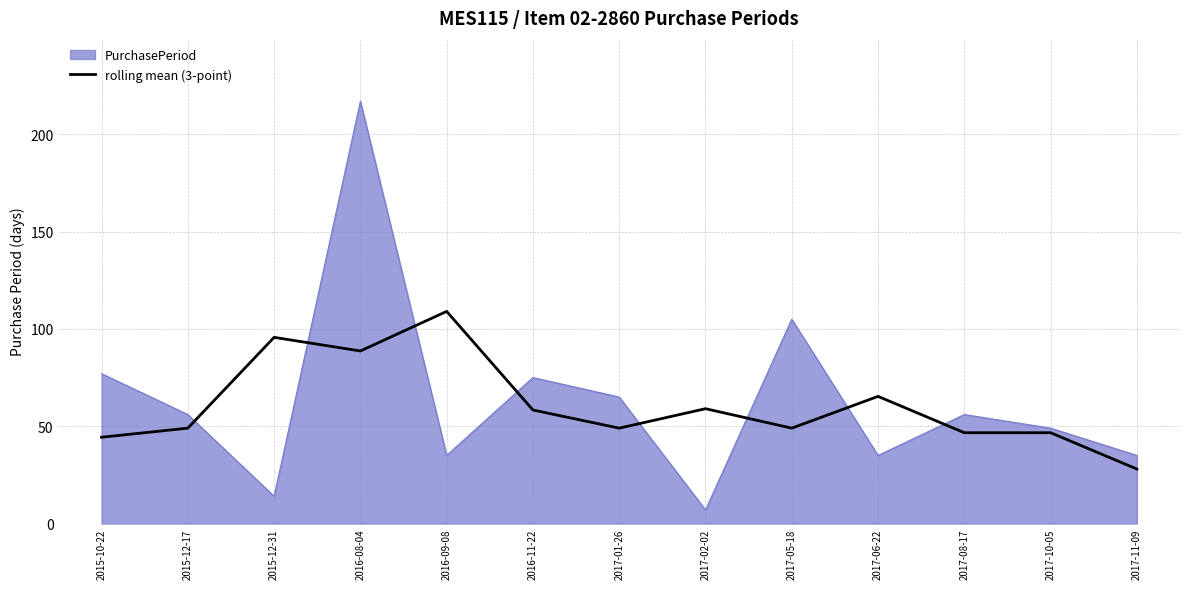

What is the difference between the highest and lowest values at 2015-12-31?

81.7